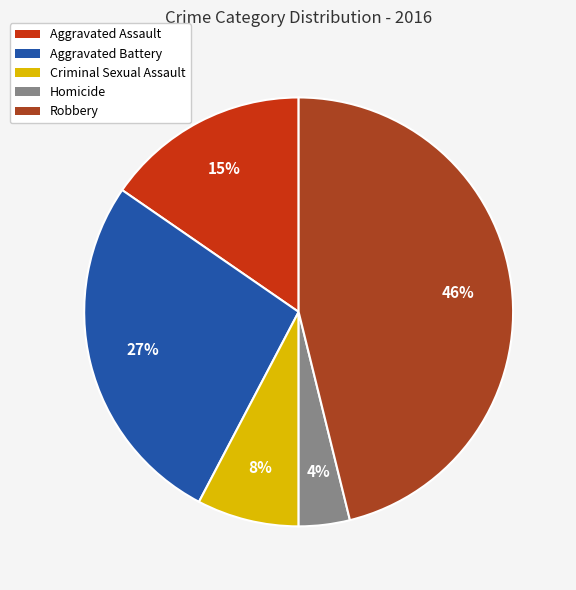

Which has a higher value, Robbery or Criminal Sexual Assault?

Robbery